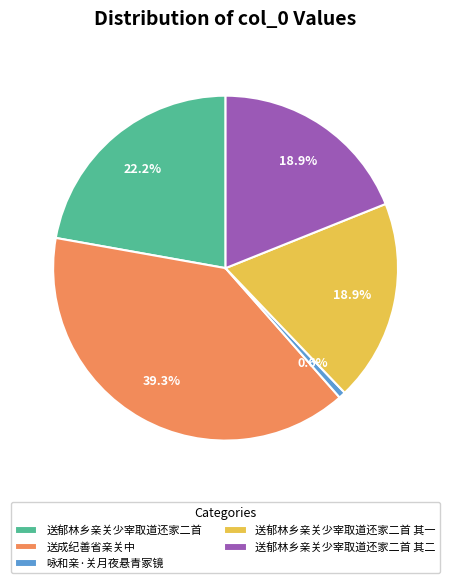

How many segments does this pie chart have?

5